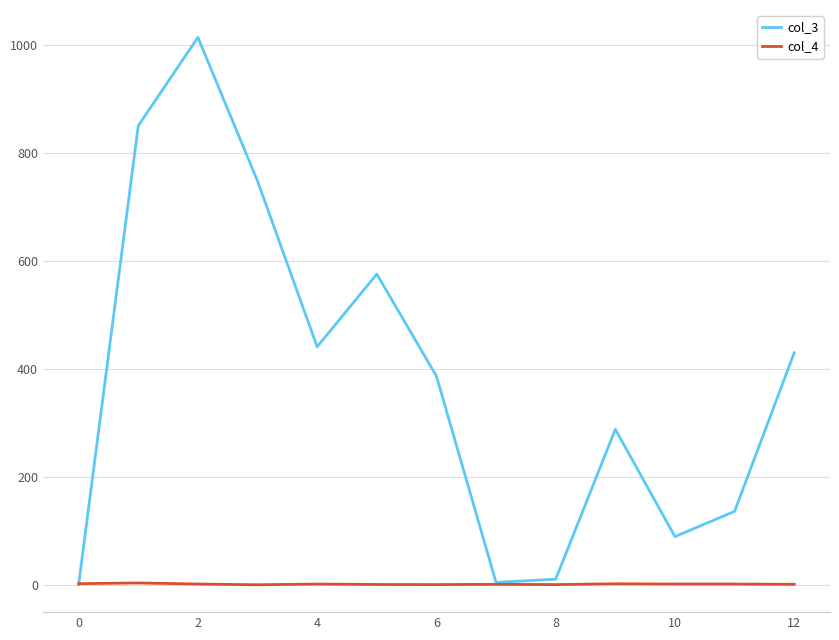

Which series has the largest range (max minus min)?

col_3